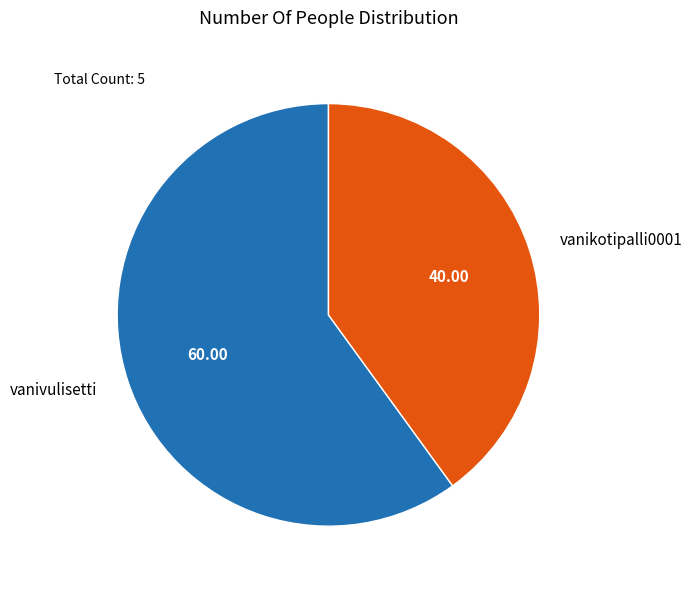

Is it true that vanivulisetti is 72% of the pie?

False